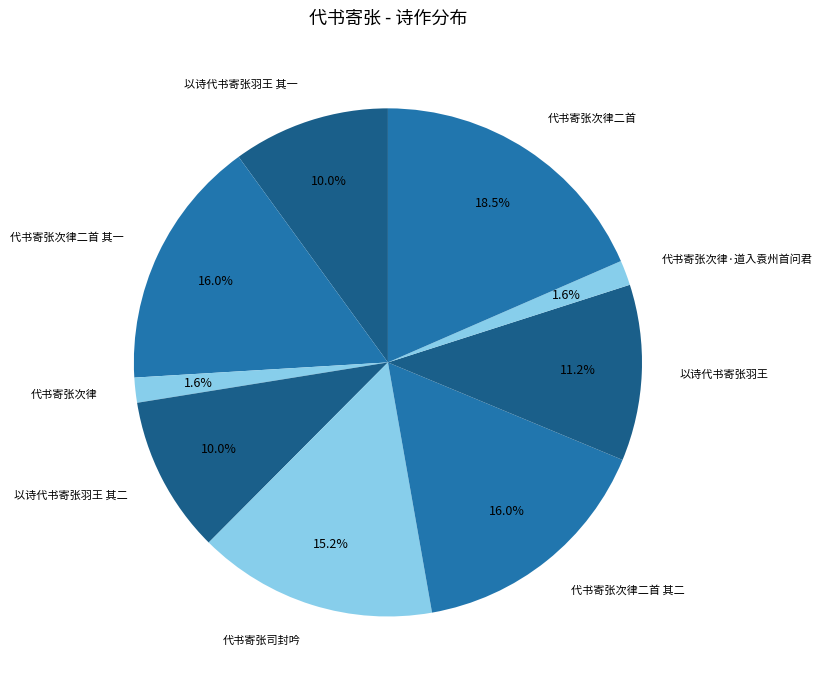

How many slices are in this pie chart?

9